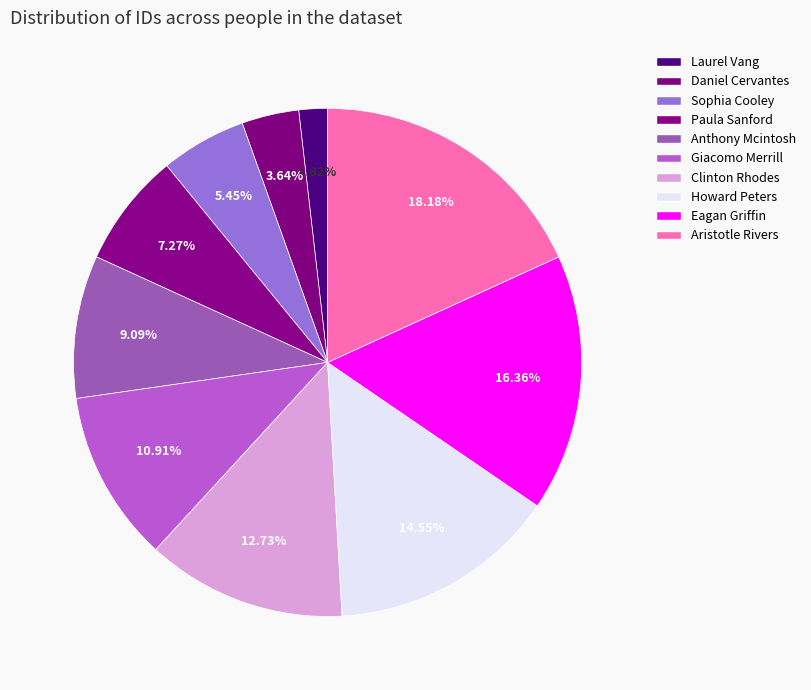

Is there any slice that represents more than half of the pie?

No